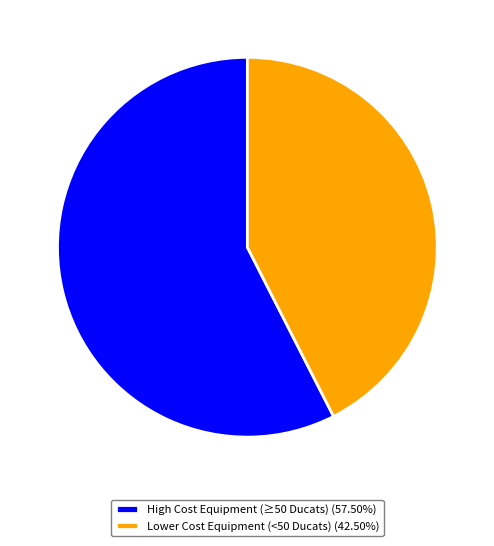

What is the ratio of the value at High Cost Equipment (≥50 Ducats) (57.50%) to the value at Lower Cost Equipment (<50 Ducats) (42.50%)?

1.4